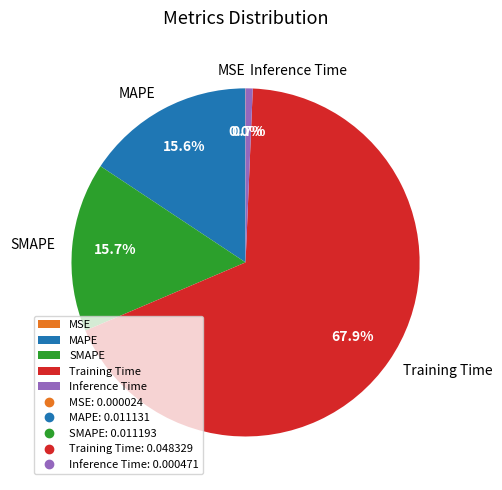

Between MAPE and Inference Time, which is larger?

MAPE